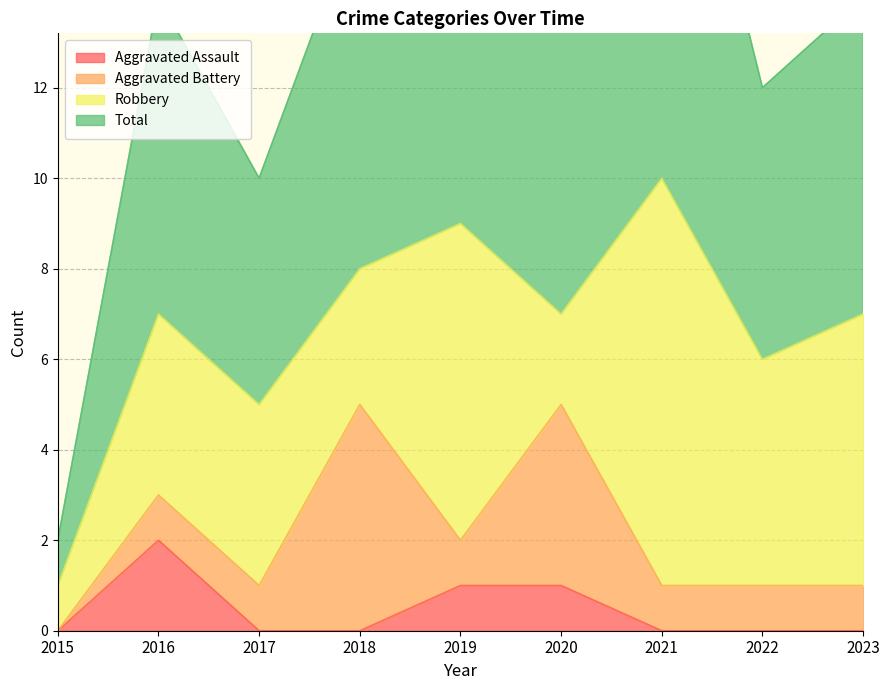

Is it true that Aggravated Assault equals -1 at 2017?

False